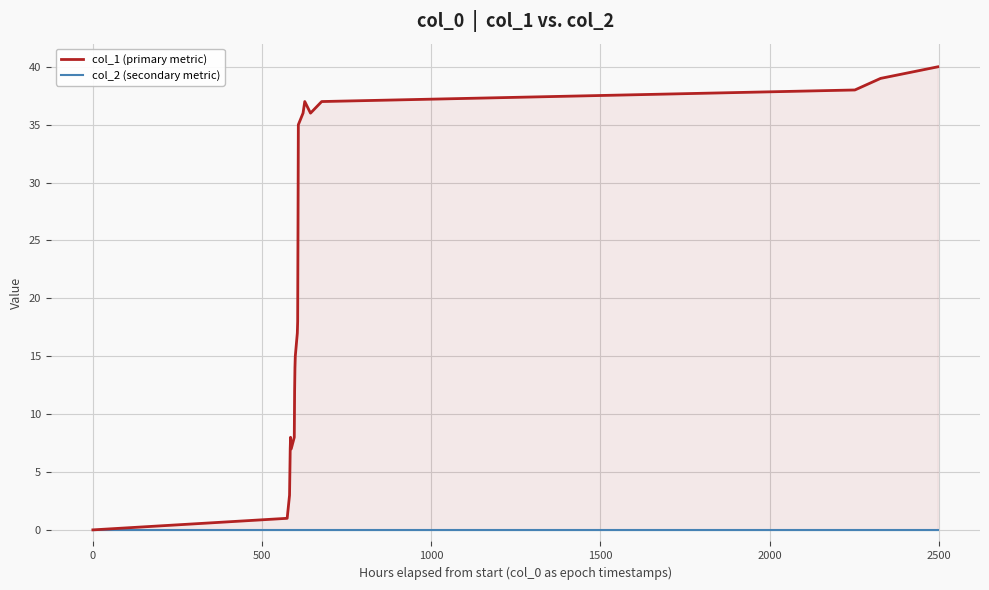

List the series in order of their peak value, highest first.

col_1 (primary metric), col_2 (secondary metric)